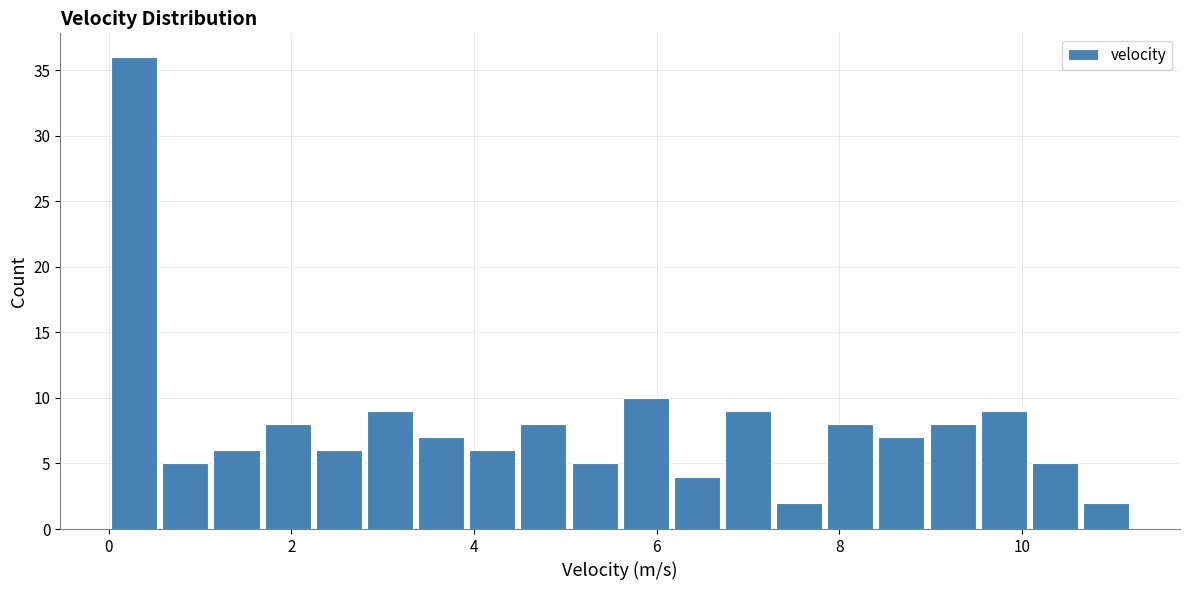

Around what value on the x-axis is the tallest bar? Give the approximate position of its centre, as read against the axis.

0.2